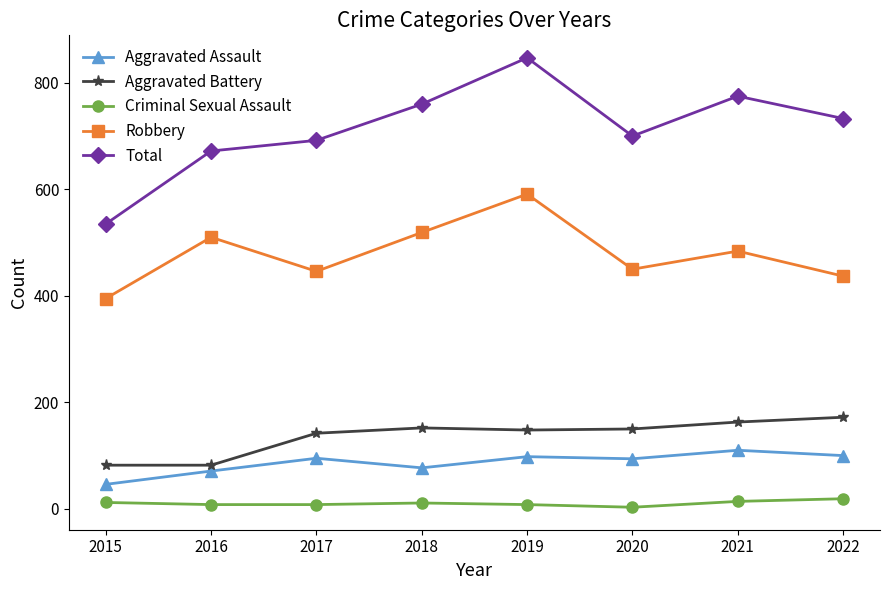

True or false: Total has a value of 733 at 2022.

True